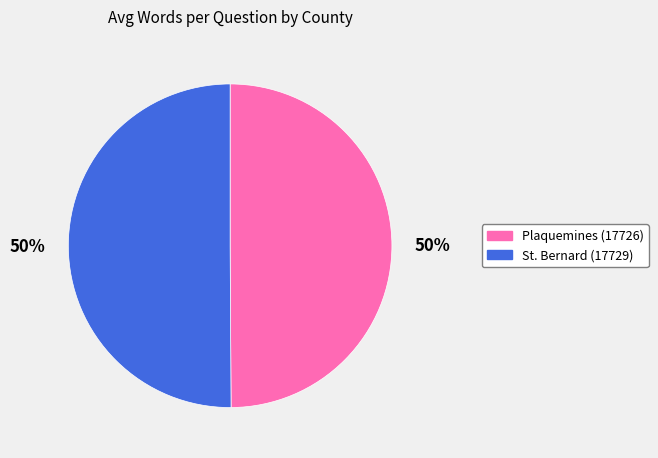

Is it true that Plaquemines (17726) is 36% of the pie?

False